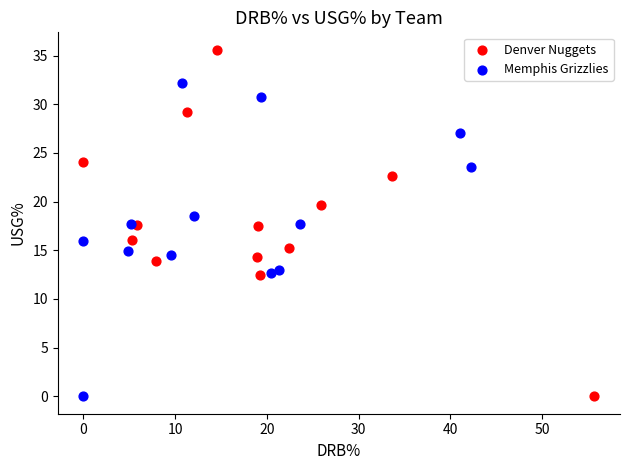

Which series has the largest Y range (max minus min)?

Denver Nuggets